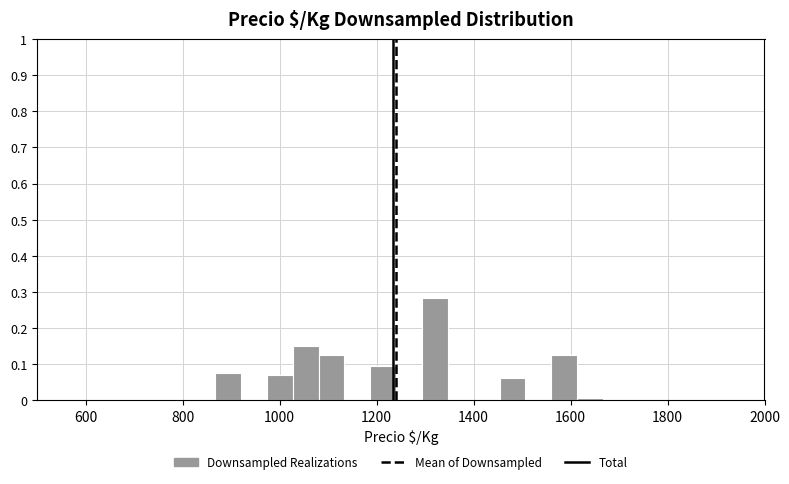

Around what value on the x-axis is the tallest bar? Give the approximate position of its centre, as read against the axis.

1320